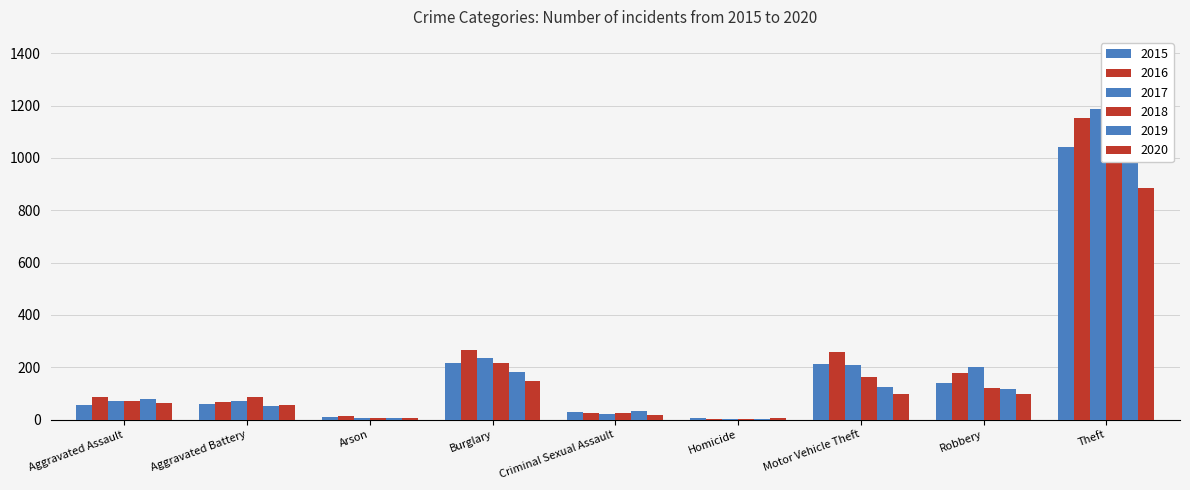

Which series has the largest total across all categories?

2016